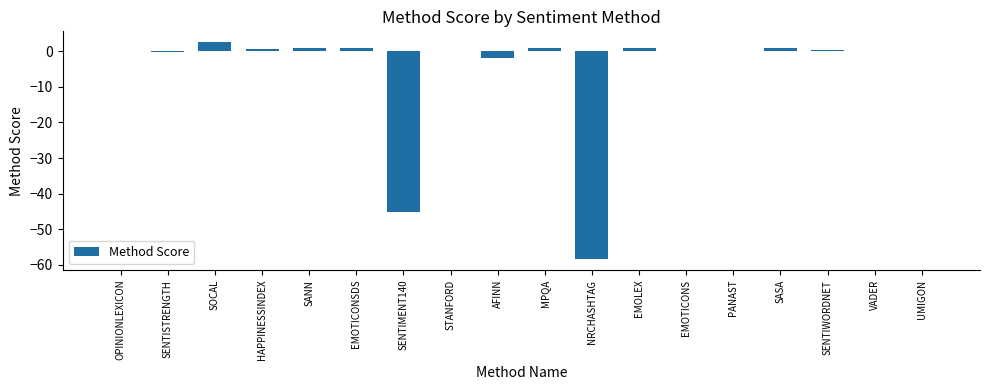

What is the sum of all values?

-97.4